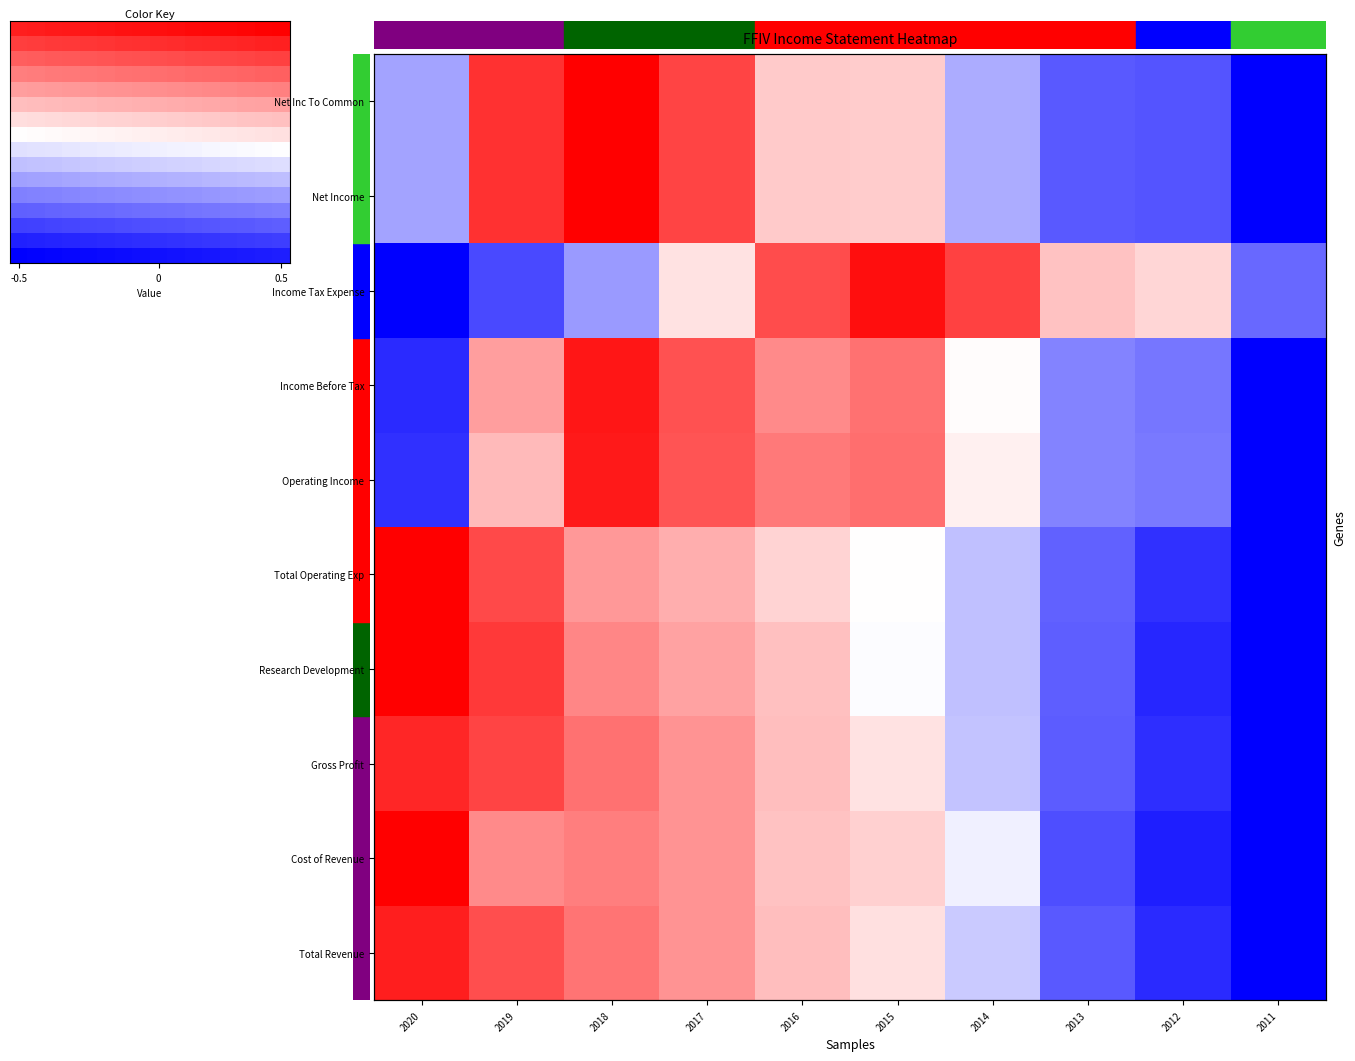

Reading left to right, transcribe all the data shown in this chart.

Total Revenue: 2020=1.3	2019=1.0	2018=0.8	2017=0.6	2016=0.4	2015=0.2	2014=-0.3	2013=-1.0	2012=-1.2	2011=-1.8
Cost of Revenue: 2020=1.5	2019=0.7	2018=0.8	2017=0.6	2016=0.4	2015=0.3	2014=-0.1	2013=-1.0	2012=-1.3	2011=-1.8
Gross Profit: 2020=1.3	2019=1.1	2018=0.8	2017=0.6	2016=0.4	2015=0.2	2014=-0.4	2013=-1.0	2012=-1.2	2011=-1.8
Research Development: 2020=1.5	2019=1.2	2018=0.7	2017=0.5	2016=0.4	2015=-0.0	2014=-0.4	2013=-0.9	2012=-1.3	2011=-1.7
Total Operating Exp: 2020=1.7	2019=1.1	2018=0.6	2017=0.5	2016=0.2	2015=0.0	2014=-0.4	2013=-0.9	2012=-1.2	2011=-1.7
Operating Income: 2020=-1.2	2019=0.4	2018=1.3	2017=1.0	2016=0.8	2015=0.9	2014=0.1	2013=-0.7	2012=-0.8	2011=-1.8
Income Before Tax: 2020=-1.3	2019=0.6	2018=1.4	2017=1.0	2016=0.7	2015=0.8	2014=0.0	2013=-0.7	2012=-0.8	2011=-1.7
Income Tax Expense: 2020=-1.8	2019=-1.1	2018=-0.6	2017=0.2	2016=1.0	2015=1.4	2014=1.1	2013=0.4	2012=0.2	2011=-0.9
Net Income: 2020=-0.5	2019=1.2	2018=1.6	2017=1.1	2016=0.3	2015=0.3	2014=-0.5	2013=-1.0	2012=-1.0	2011=-1.5
Net Inc To Common: 2020=-0.5	2019=1.2	2018=1.6	2017=1.1	2016=0.3	2015=0.3	2014=-0.5	2013=-1.0	2012=-1.0	2011=-1.5